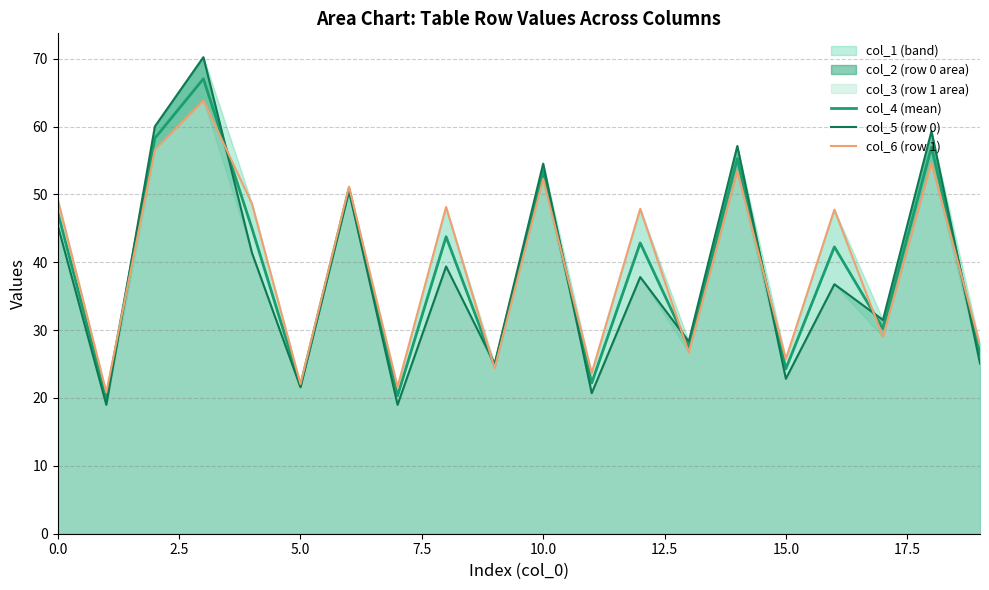

True or false: col_6 (row 1) and col_4 (mean) intersect in this chart.

True